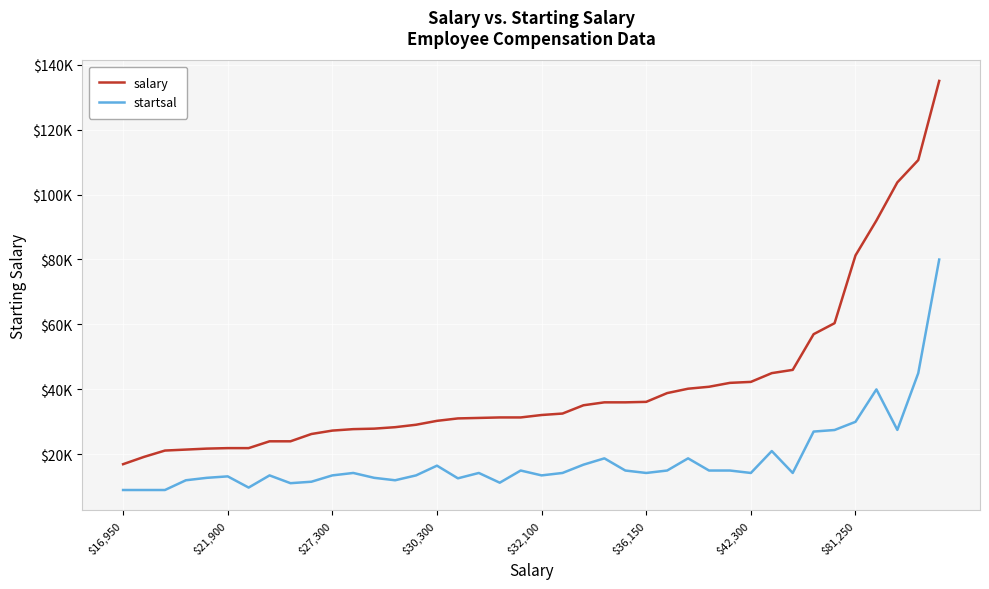

True or false: startsal has more than 1 points higher than both neighbors.

True